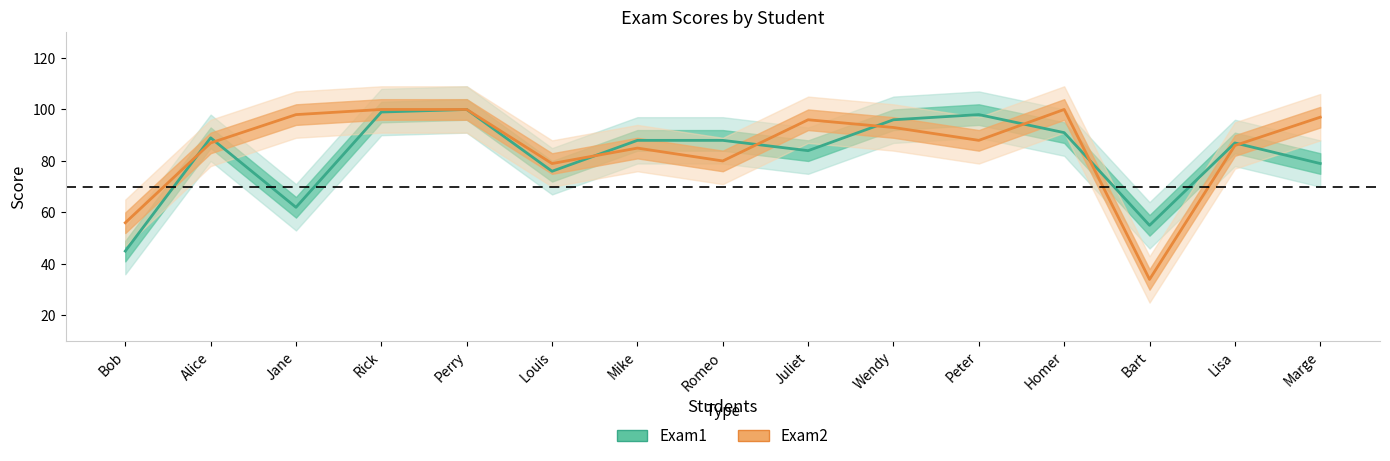

What is the difference between the Exam2 values at Alice and Jane?

11